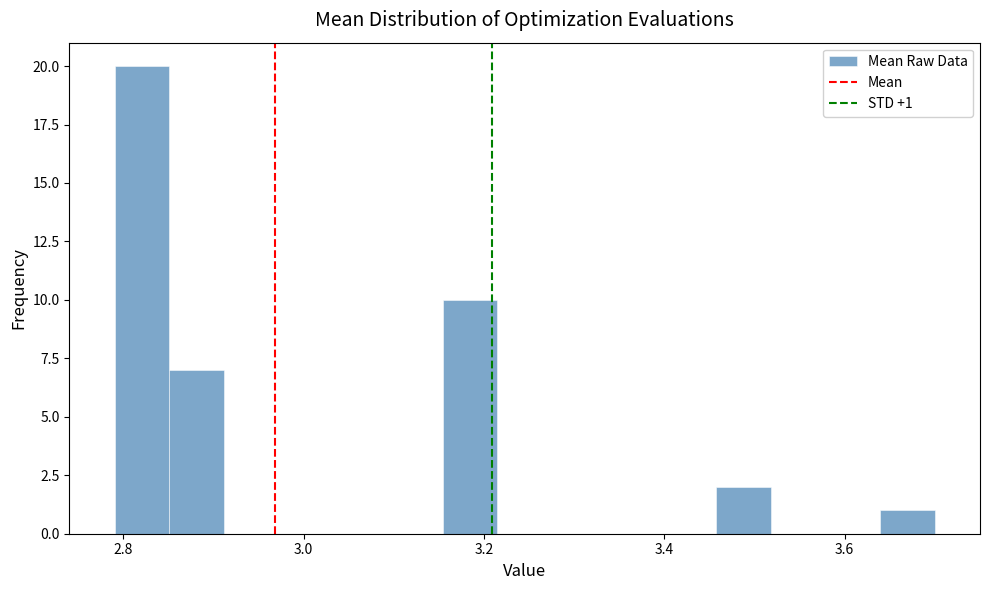

Read against the x-axis, roughly where is the centre of the tallest bar?

2.82